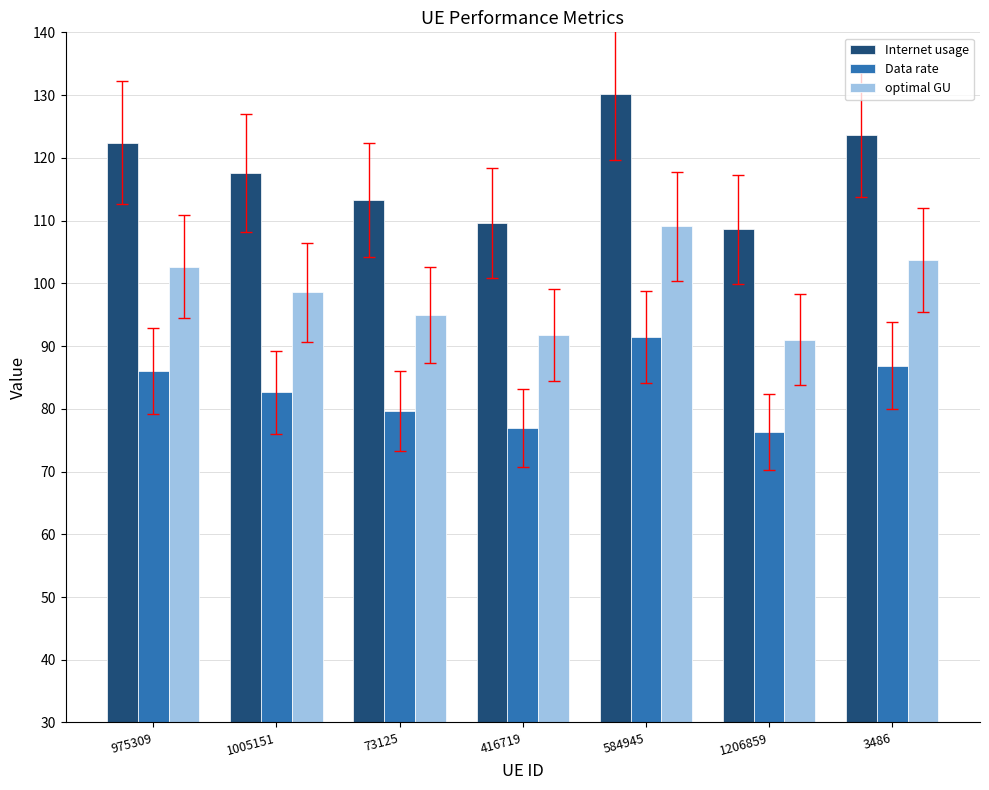

What is the maximum value for Data rate?

91.4